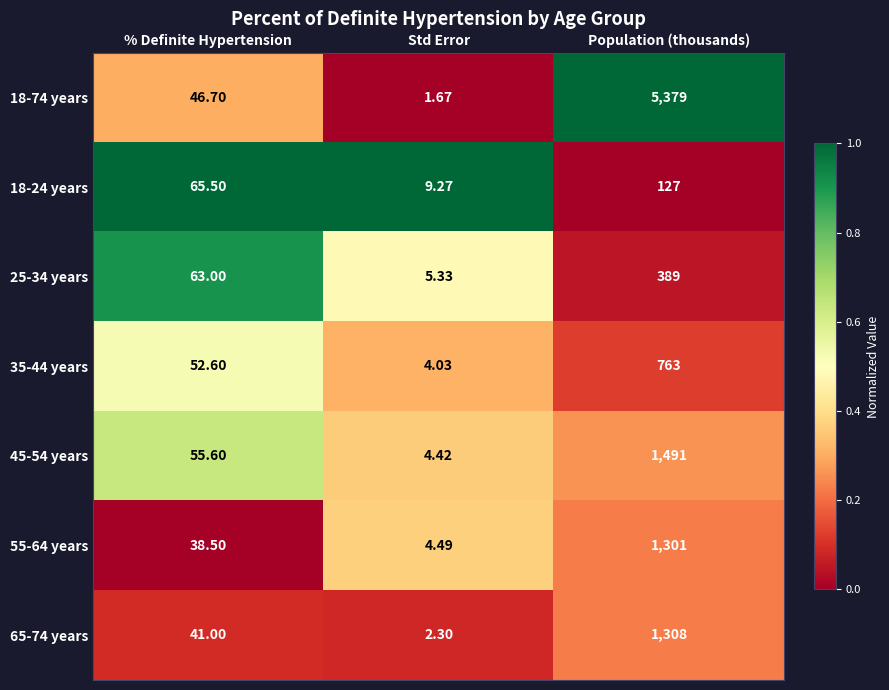

Rank the series at Std Error from highest to lowest value.

18-24 years, 25-34 years, 55-64 years, 45-54 years, 35-44 years, 65-74 years, 18-74 years